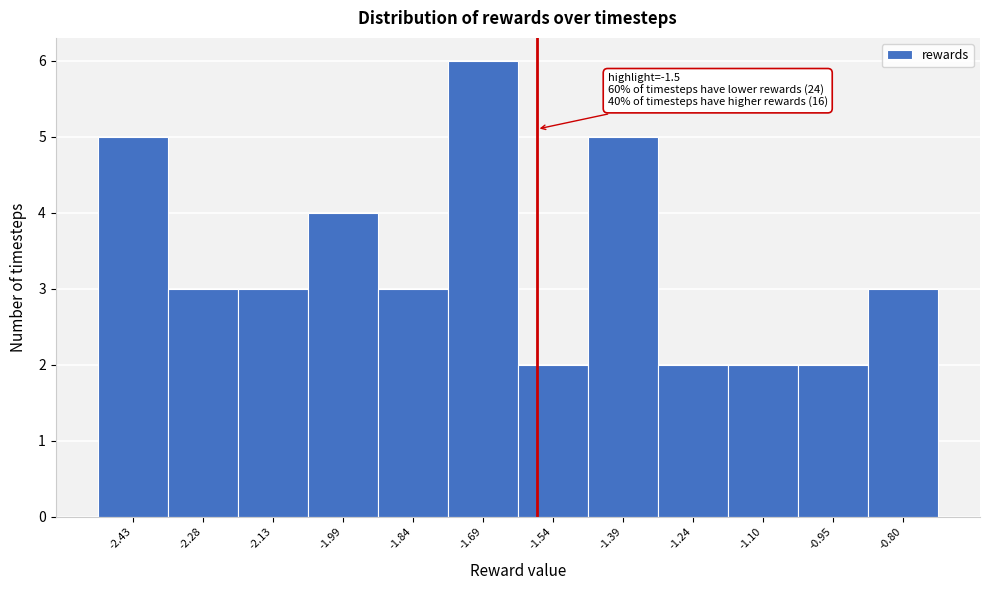

Reading left to right, extract all data points from this chart.

5	3	3	4	3	6	2	5	2	2	2	3